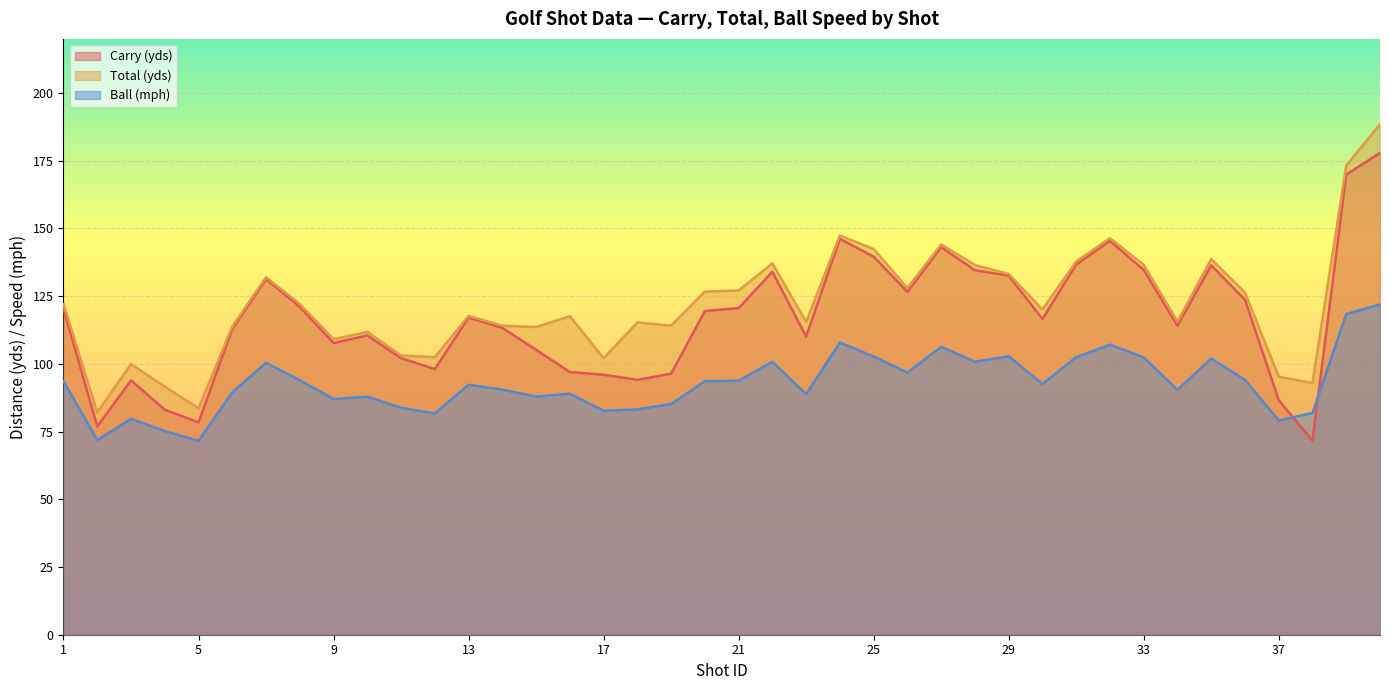

True or false: Total (yds) and Carry (yds) intersect in this chart.

False